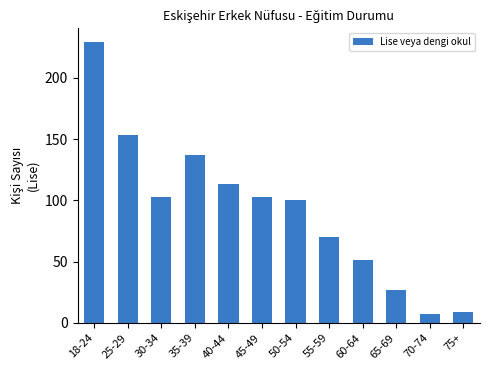

What is the value of the 2nd bar from the left?

153